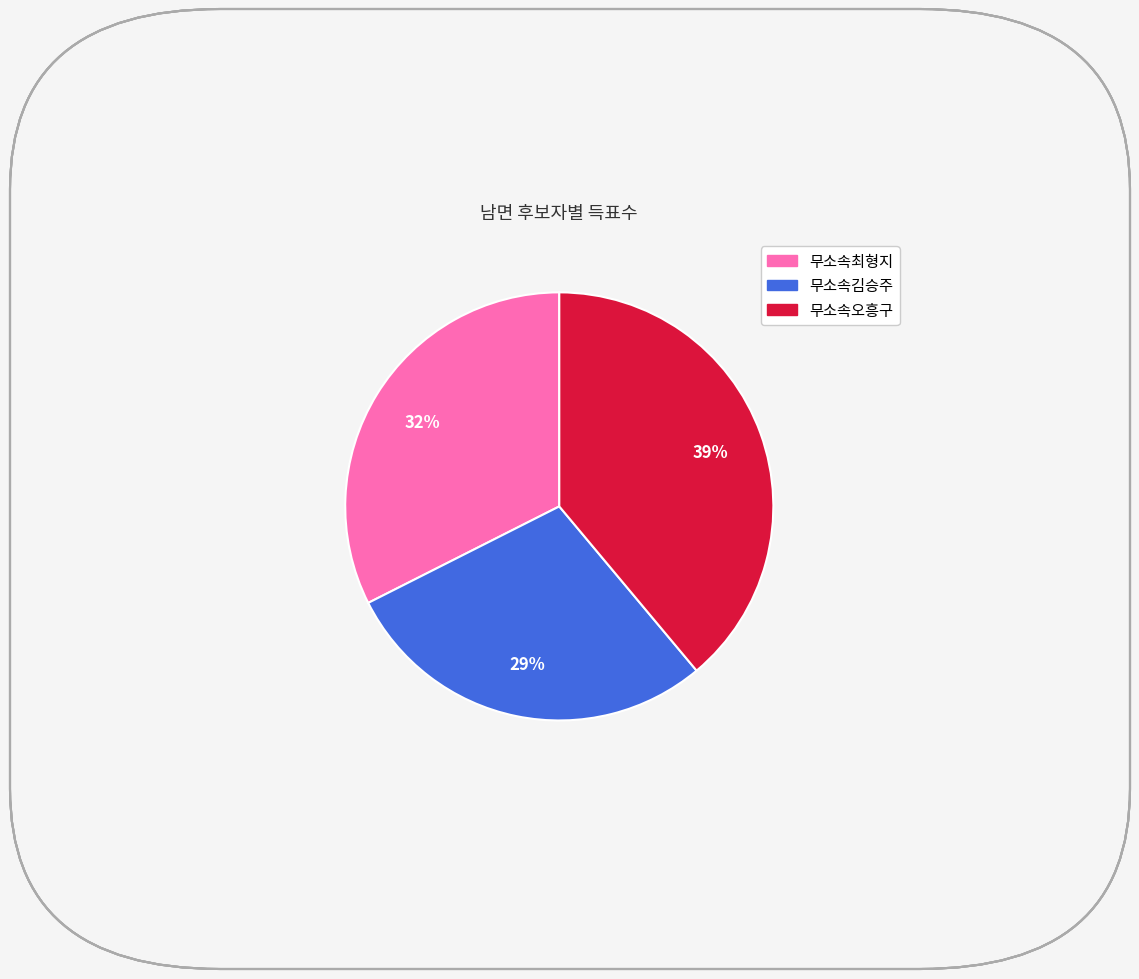

How many slices are in this pie chart?

3